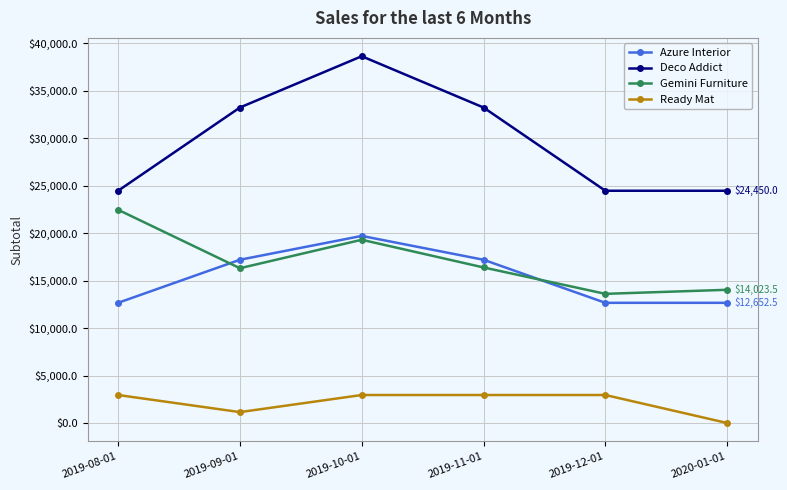

What is the difference between the Gemini Furniture values at 2019-08-01 and 2020-01-01?

8424.0